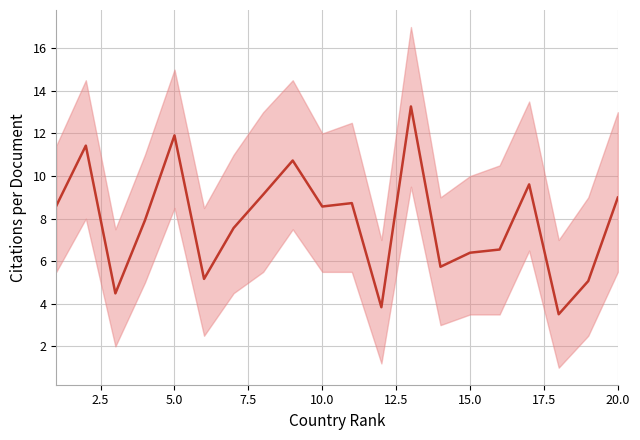

How many points are lower than both their immediate neighbors (excluding endpoints)?

6